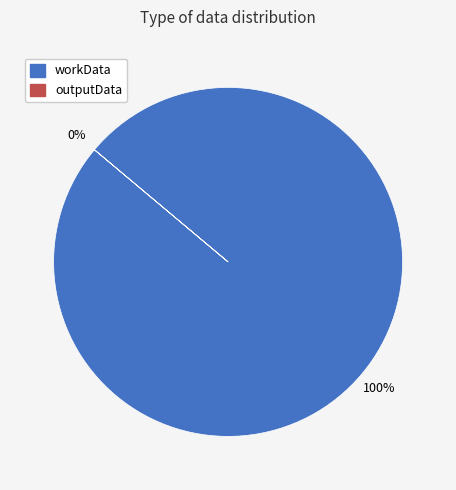

Count the number of slices in the pie.

2